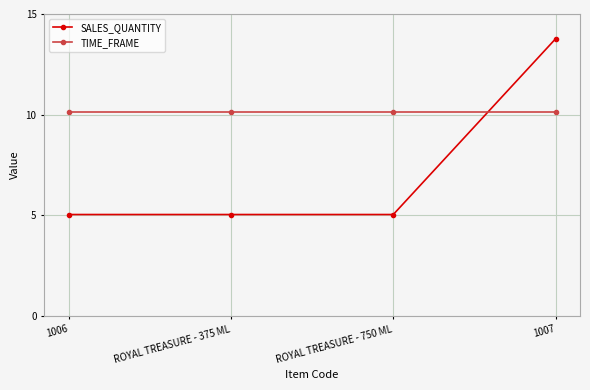

The value of TIME_FRAME at 1007 is 14.5. True or false?

False